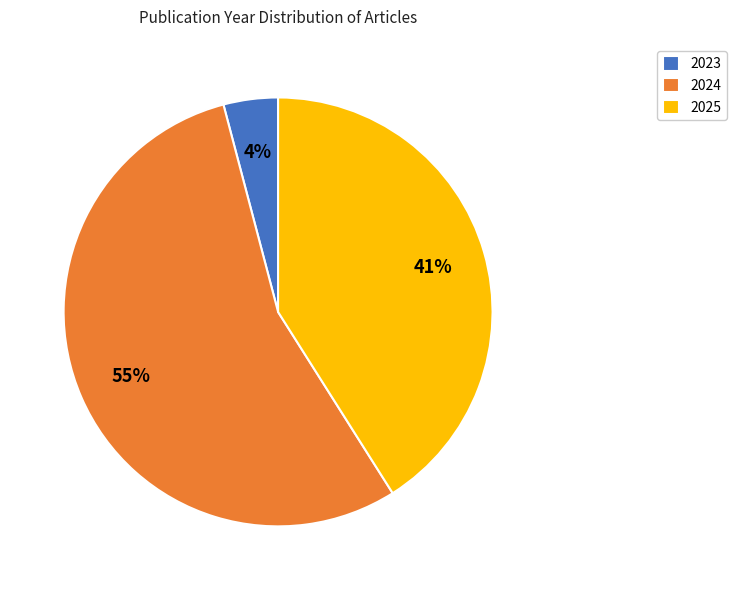

To the nearest percent, what percentage of the pie is 2024?

55%